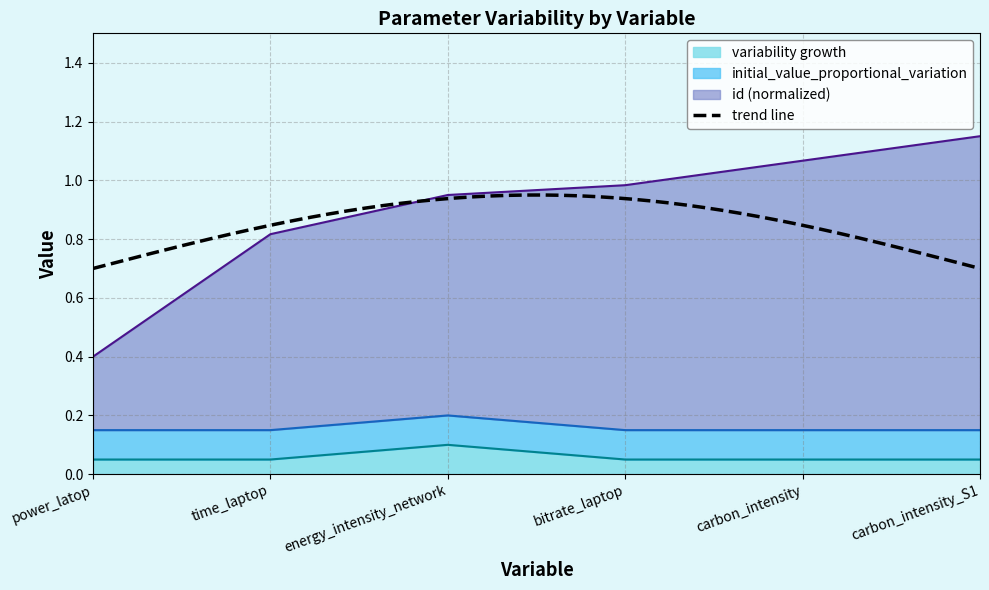

At how many categories does at least one series exceed 0?

6